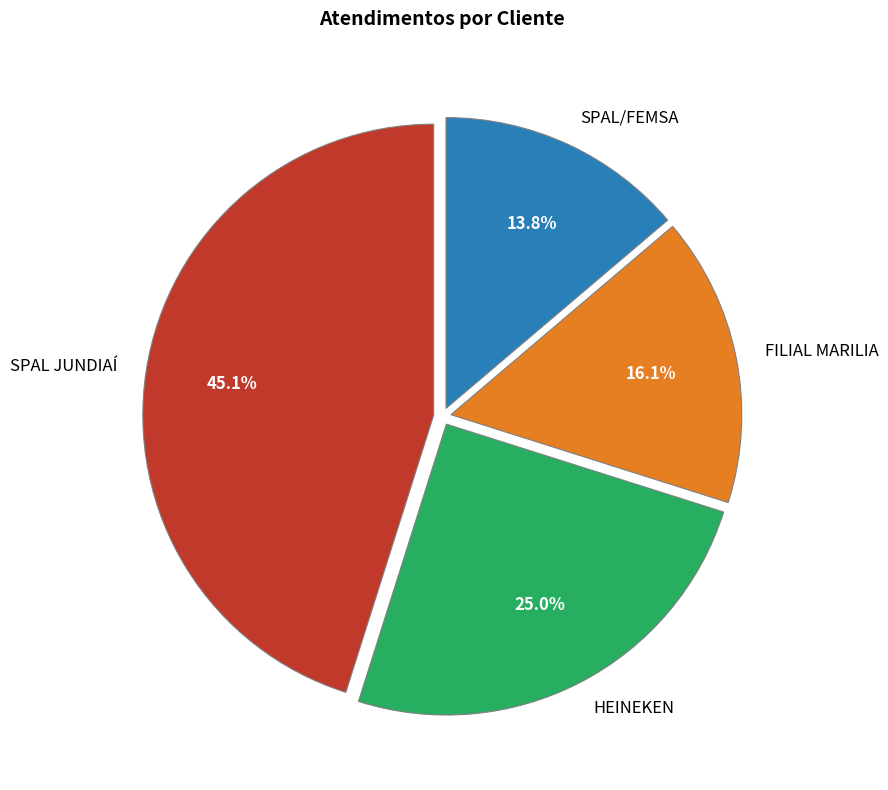

What is the largest slice in the pie chart?

SPAL JUNDIAÍ